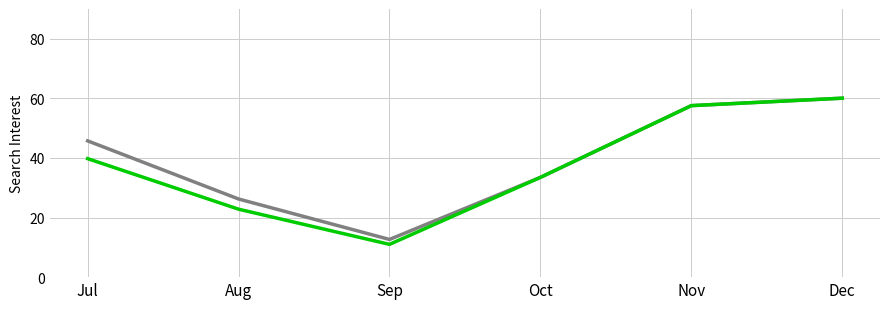

At which category is the sum across all series the highest?

Dec